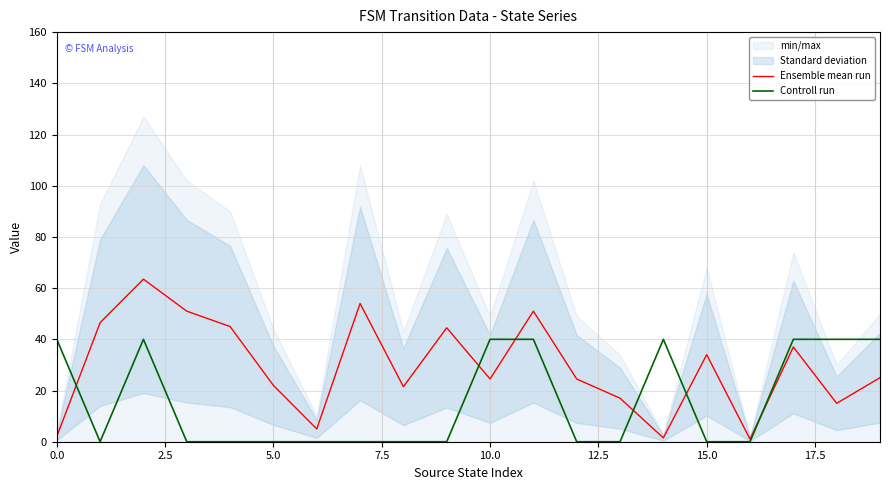

Reading left to right, extract all data points from this chart.

Ensemble mean run: 2.0	46.5	63.5	51.0	45.0	22.0	5.0	54.0	21.5	44.5	24.5	51.0	24.5	17.0	1.5	34.0	1.0	37.0	15.0	25.0
Controll run: 40.0	0.0	40.0	0.0	0.0	0.0	0.0	0.0	0.0	0.0	40.0	40.0	0.0	0.0	40.0	0.0	0.0	40.0	40.0	40.0